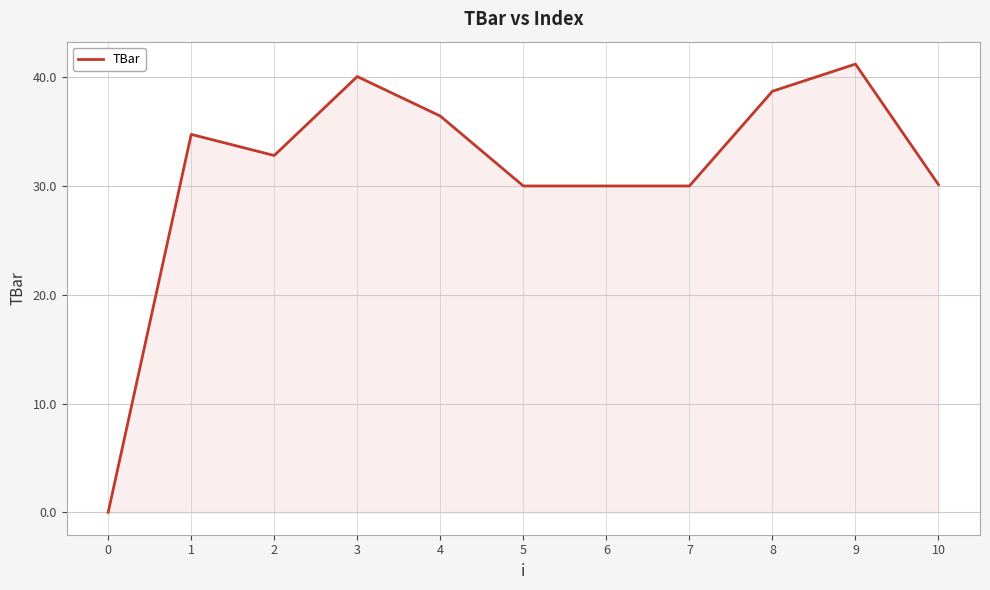

How many distinct data groups are displayed?

1